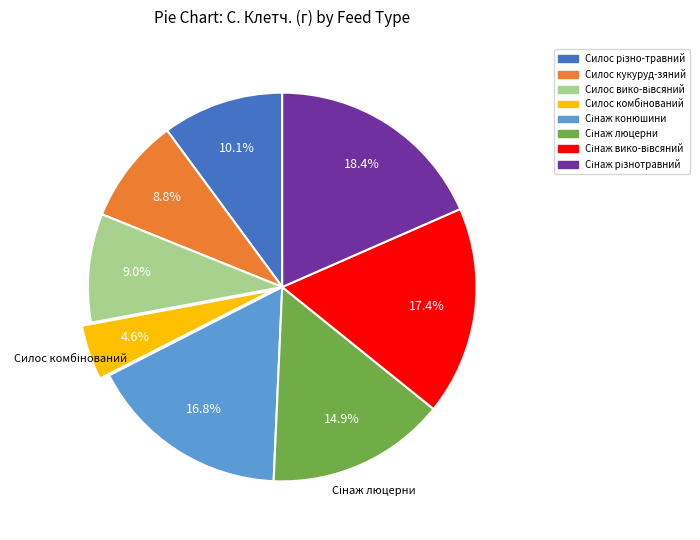

Does any single category account for the majority?

No